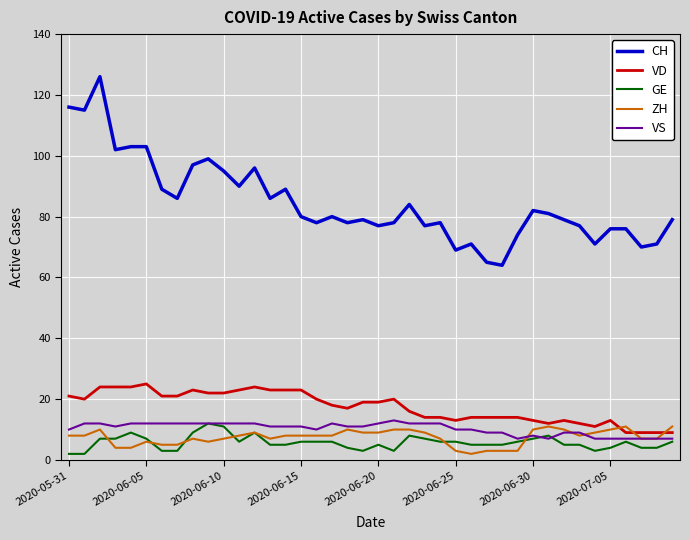

Which series has the largest range (max minus min)?

CH